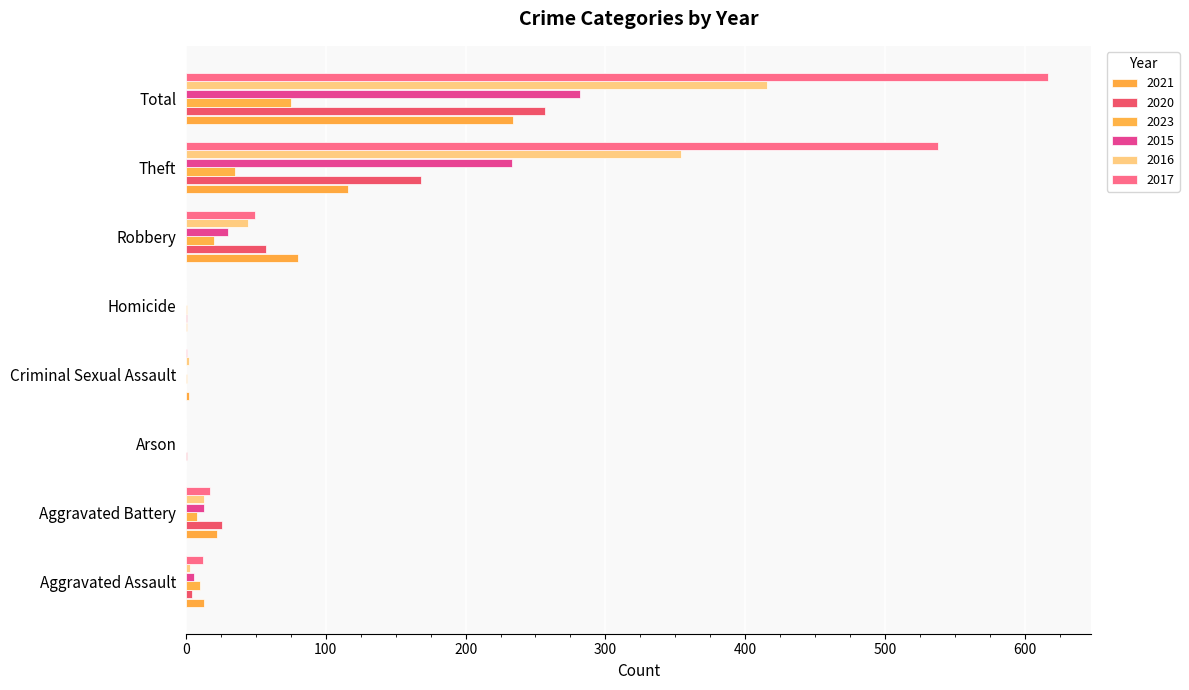

What is the total value across all series at Theft?

1444